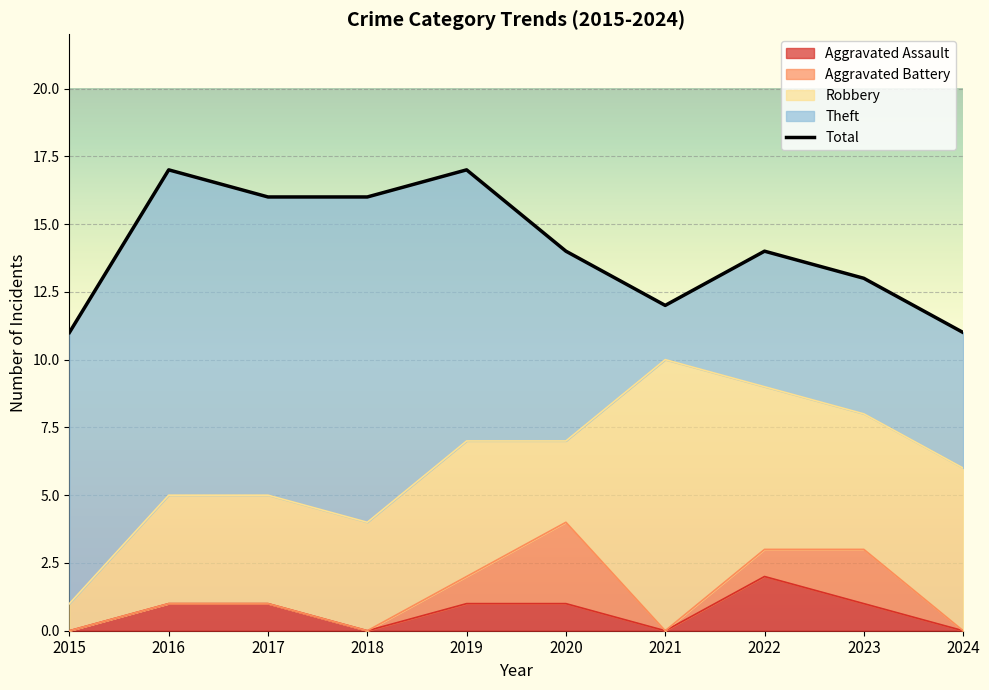

Reading left to right, list all the values displayed in this chart.

Aggravated Assault: 0	1	1	0	1	1	0	2	1	0
Aggravated Battery: 0	0	0	0	1	3	0	1	2	0
Robbery: 1	4	4	4	5	3	10	6	5	6
Theft: 10	12	11	12	10	7	2	5	5	5
Total: 11	17	16	16	17	14	12	14	13	11